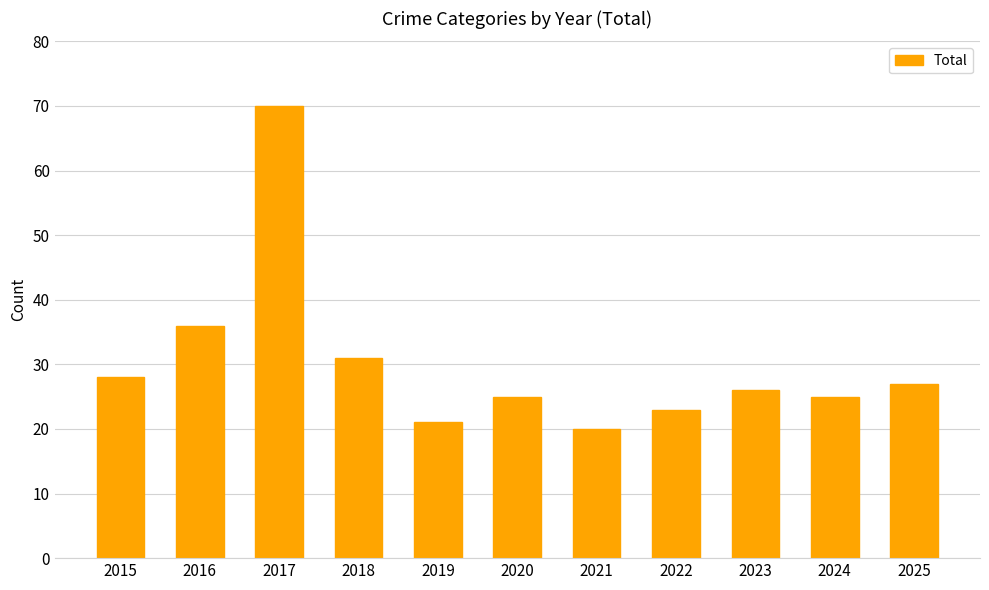

What is the difference between the second highest and second lowest values?

15